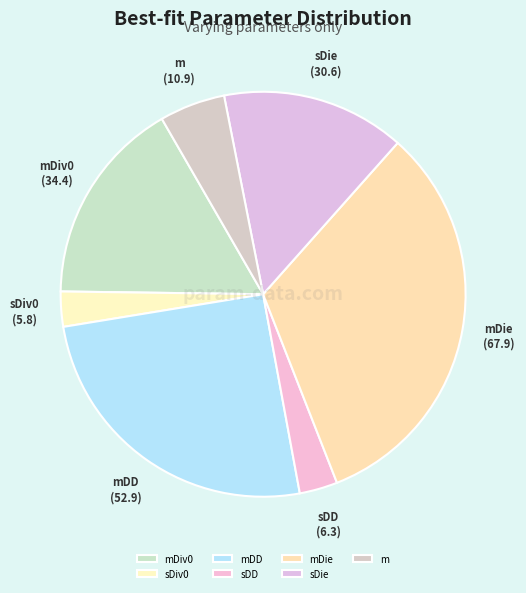

Count the number of slices in the pie.

7